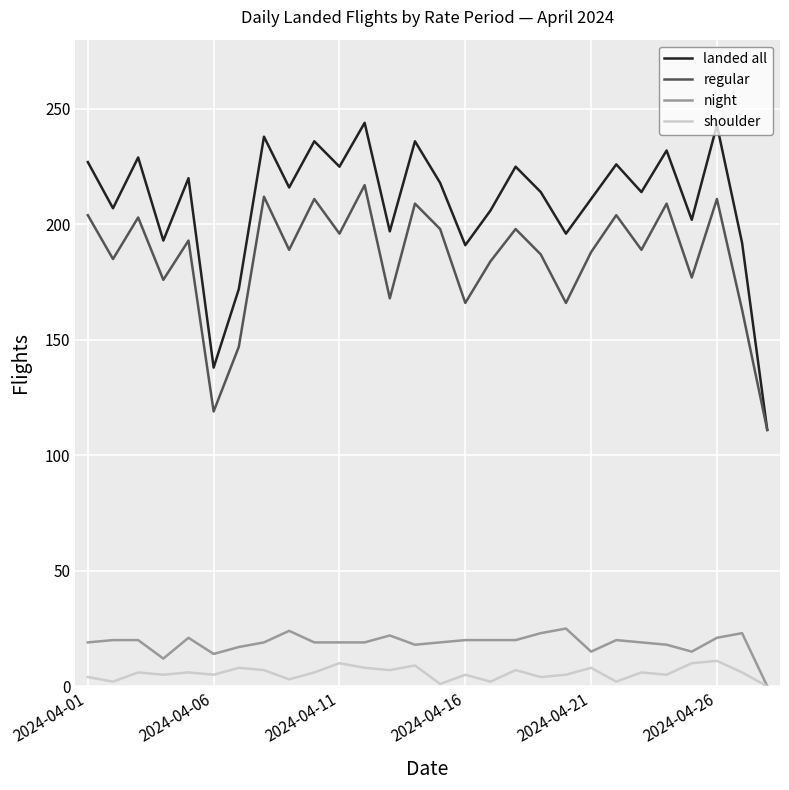

How many interior local peaks does the regular series have?

10